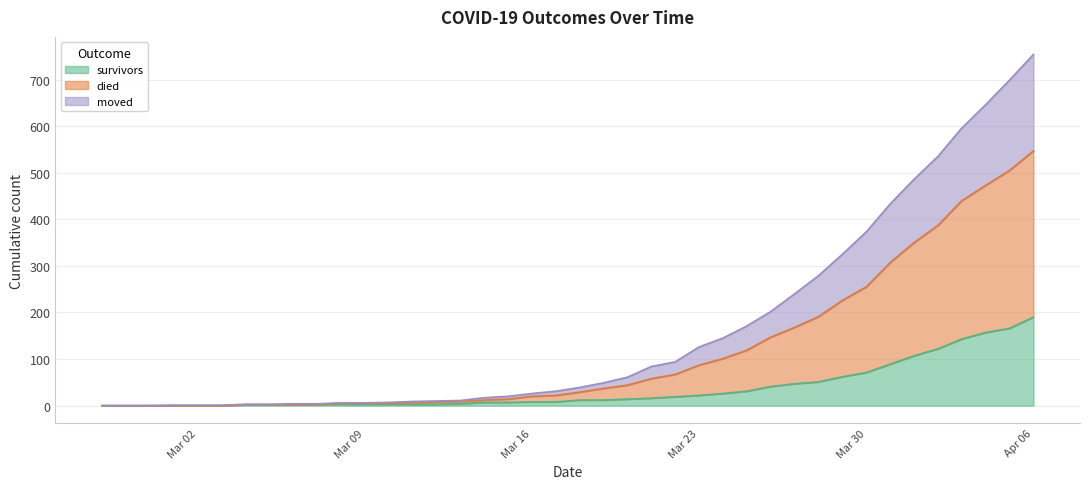

The died series shows 13 at 2020-03-12. True or false?

False